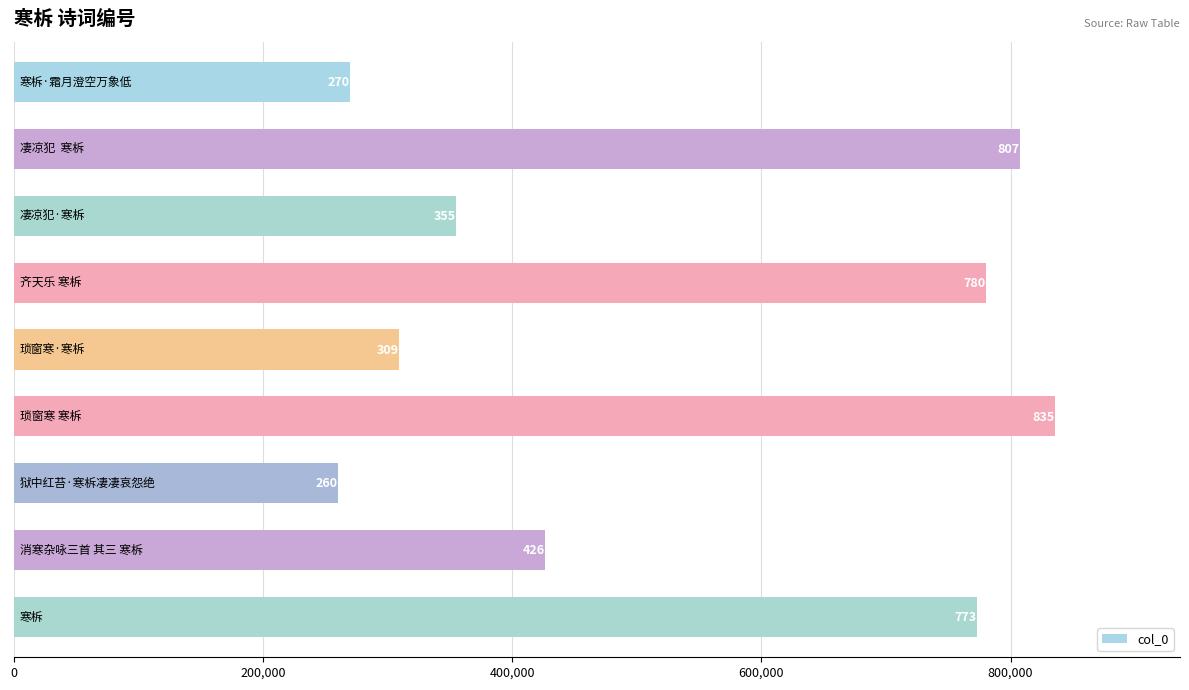

What is the value of the 6th bar from the top?

835703